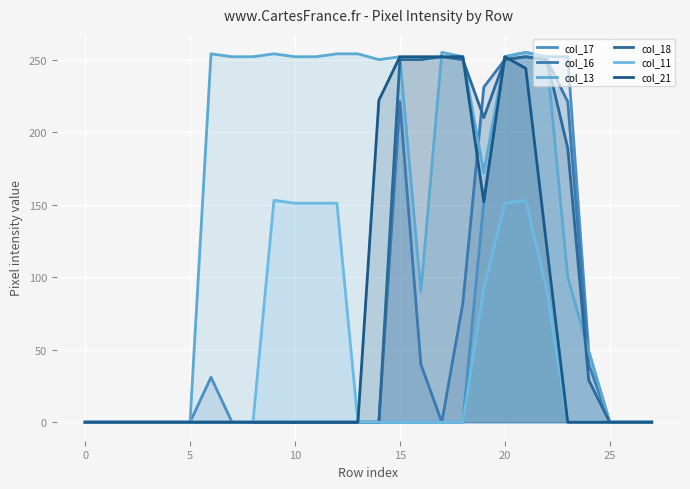

True or false: col_16 and col_11 cross at least once.

False